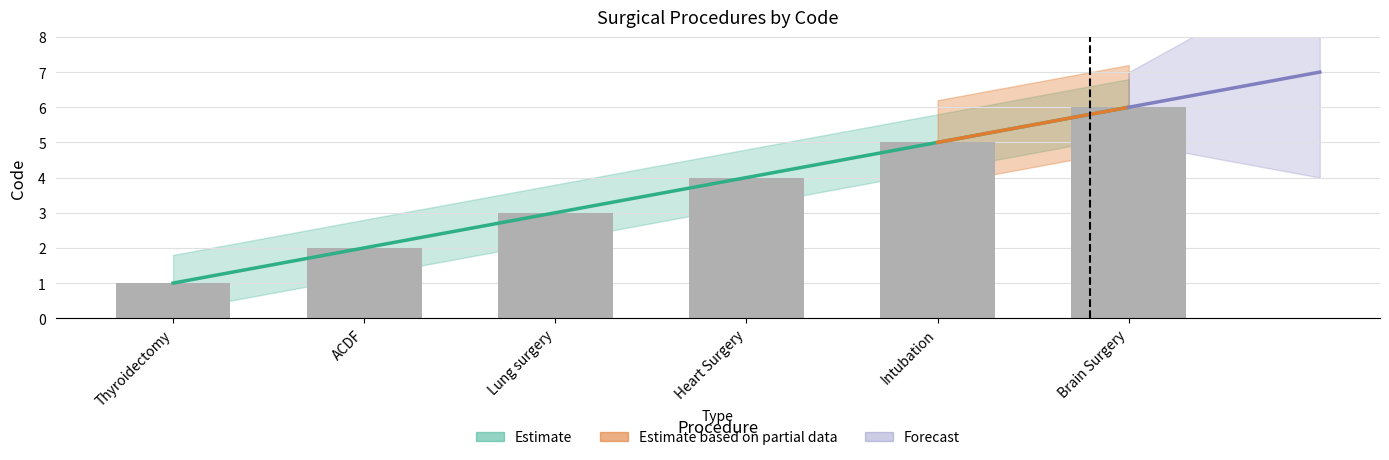

Which has a higher value, Heart Surgery or Lung surgery?

Heart Surgery